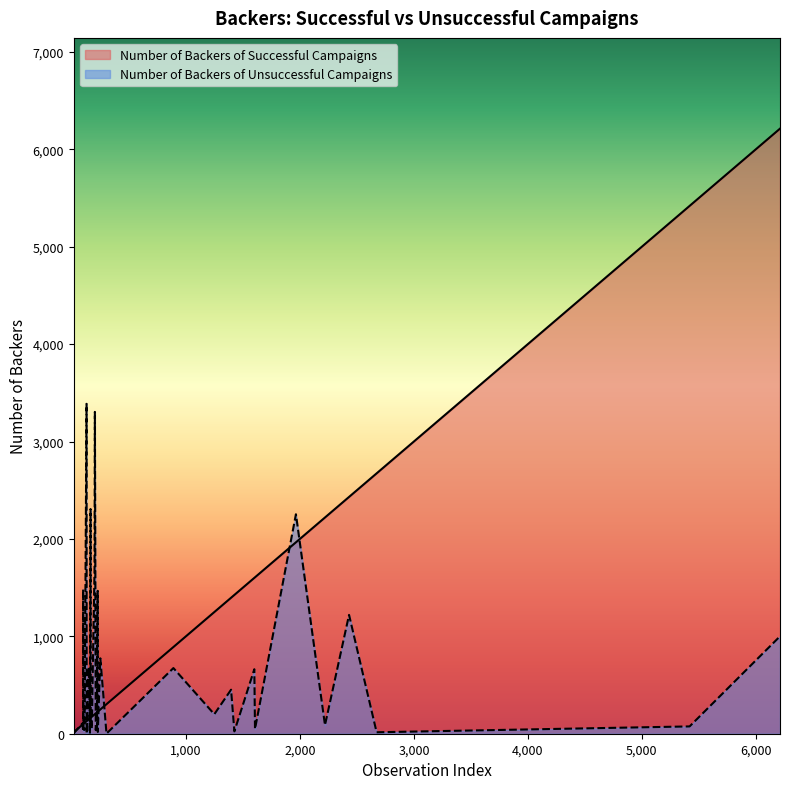

What is the difference between the Number of Backers of Unsuccessful Campaigns values at 33 and 34?

236